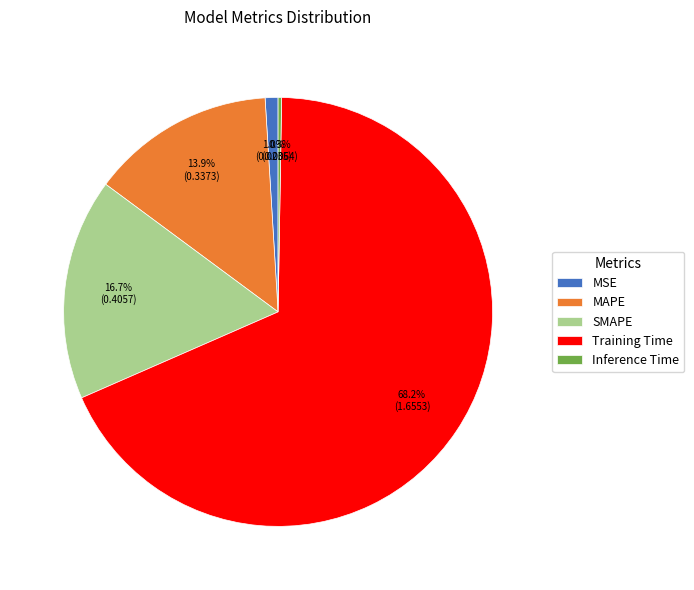

Combined, what portion of the pie is SMAPE and MSE?

17.7%